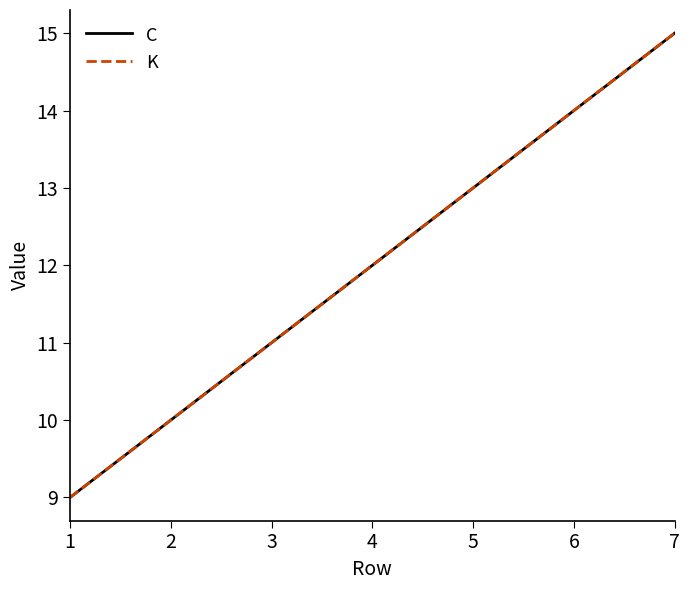

Reading left to right, extract all data points from this chart.

C: 9	10	11	12	13	14	15
K: 9	10	11	12	13	14	15